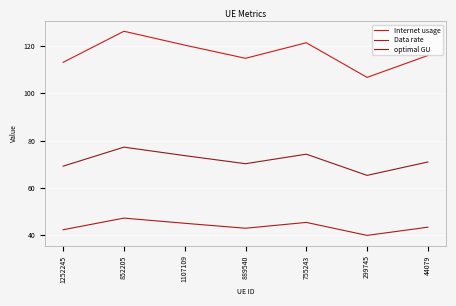

Does the chart have visible grid lines?

Yes